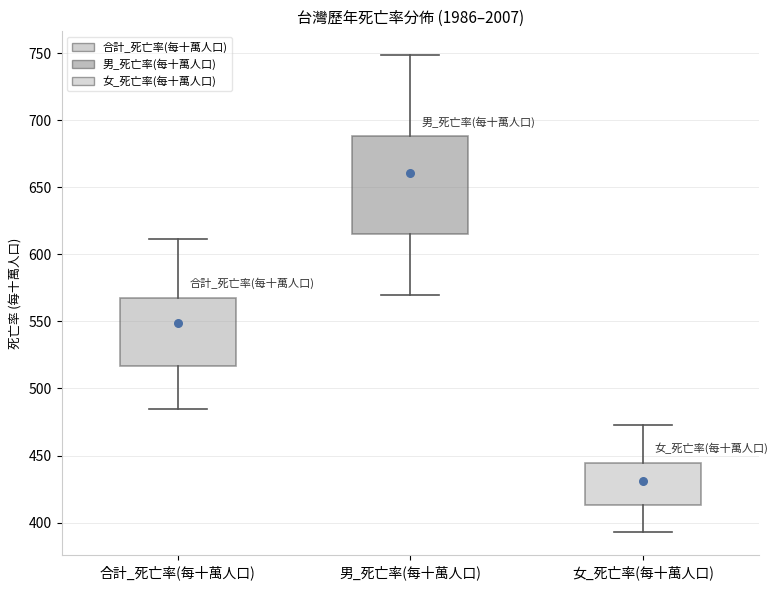

Which box's median line is the lowest?

女_死亡率(每十萬人口)